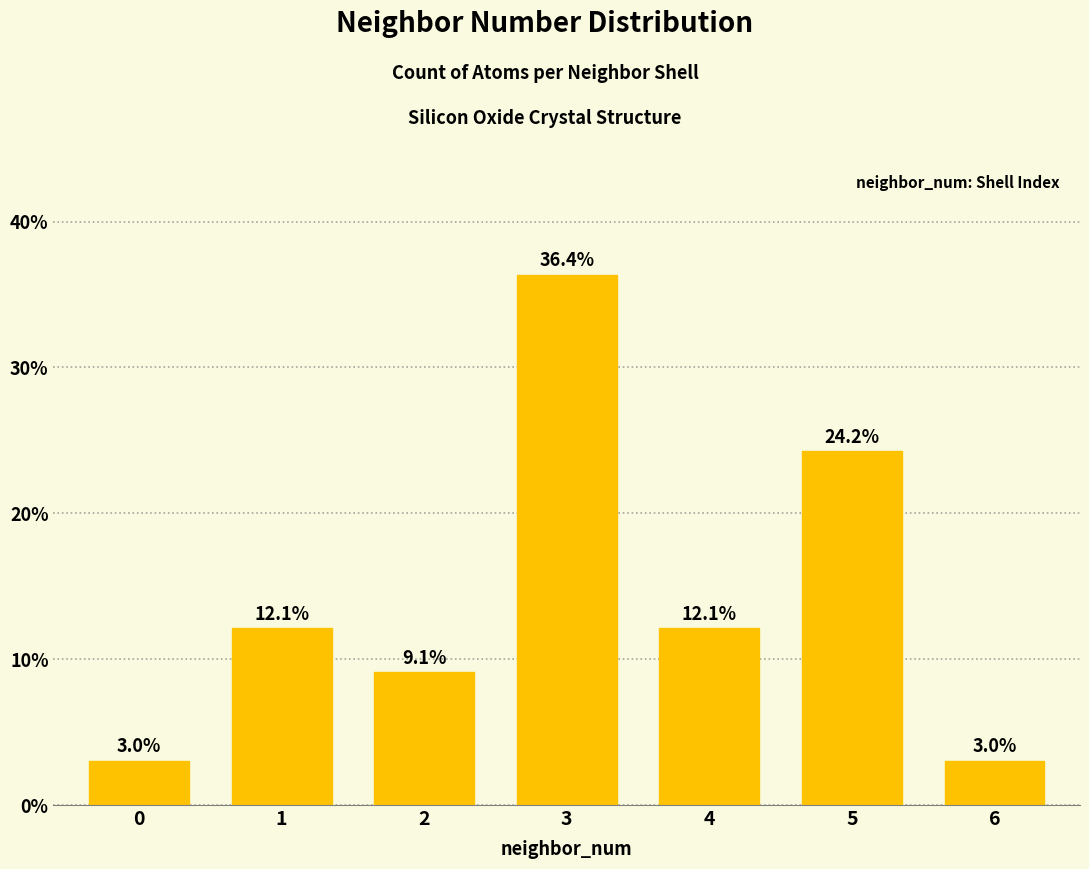

The chart shows a value of 13.8 at 2. True or false?

False